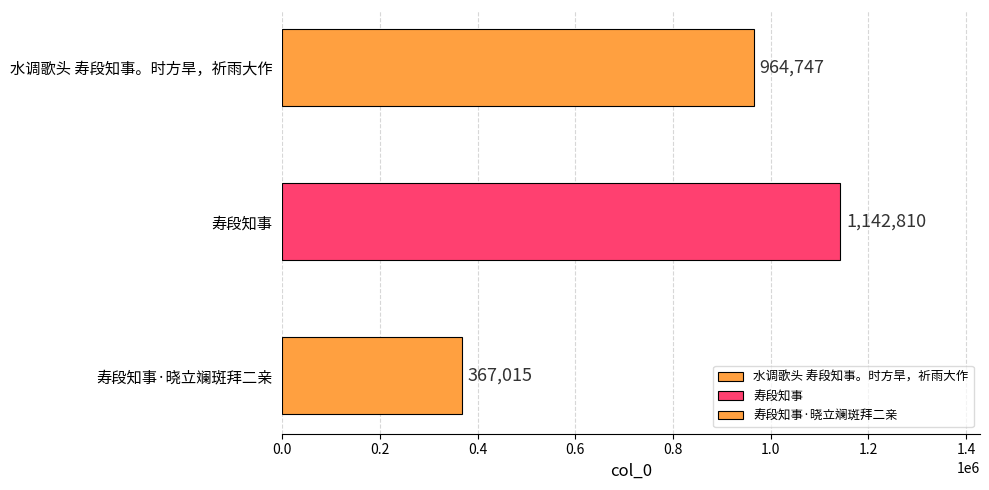

What is the label of the 1st bar from the right?

寿段知事·晓立斓斑拜二亲